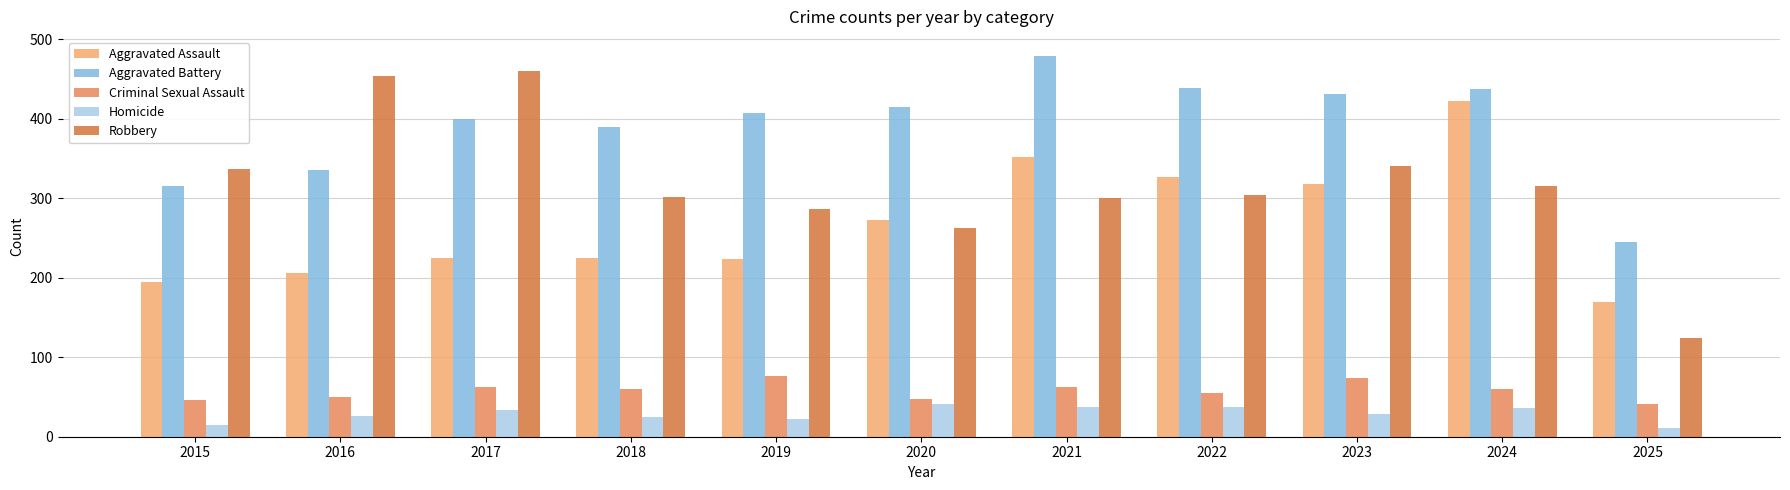

How many series are shown in this chart?

5